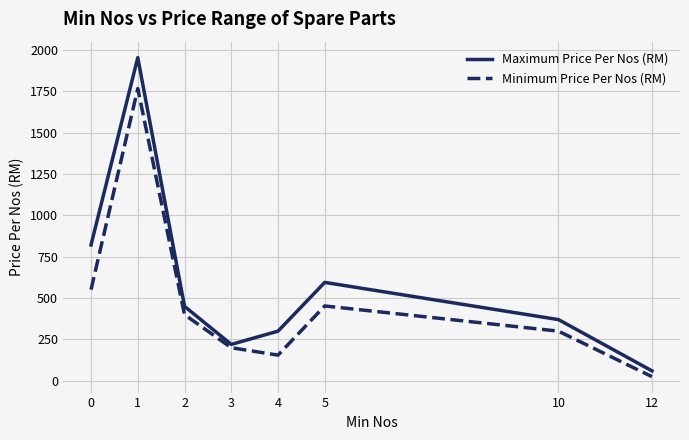

What is the greatest value displayed?

1954.5